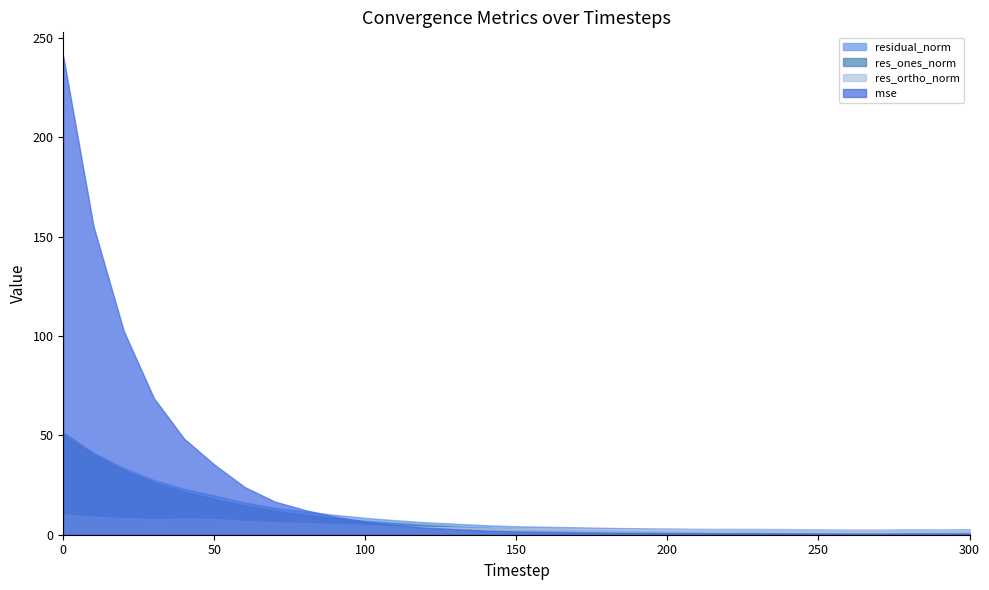

How many interior local peaks does the res_ortho_norm series have?

4